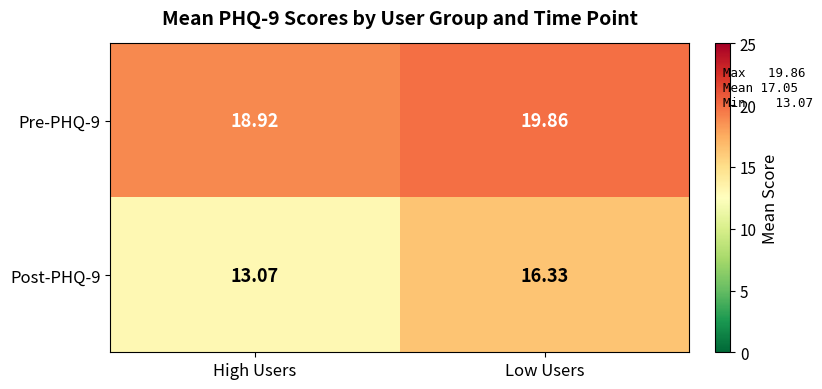

Is the value of Post-PHQ-9 at High Users greater than the value of Pre-PHQ-9 at Low Users?

No